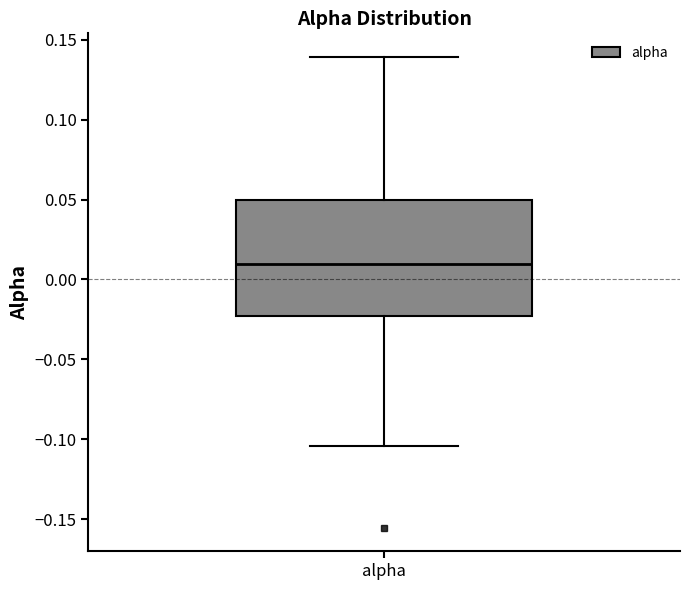

Where is the upper edge of the box for alpha on the y-axis? The values are not printed on the chart, so give them approximately, as read against the axis.

0.050